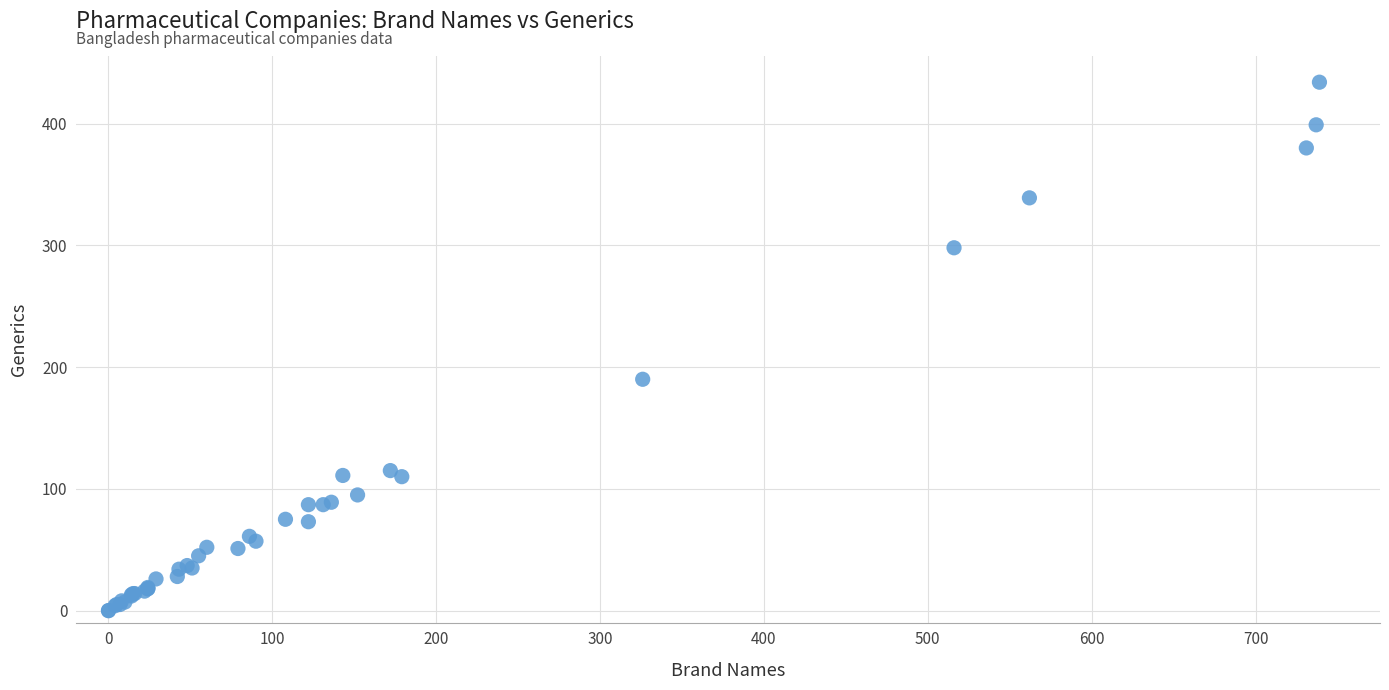

What Y value in the scatter plot is closest to 217?

190